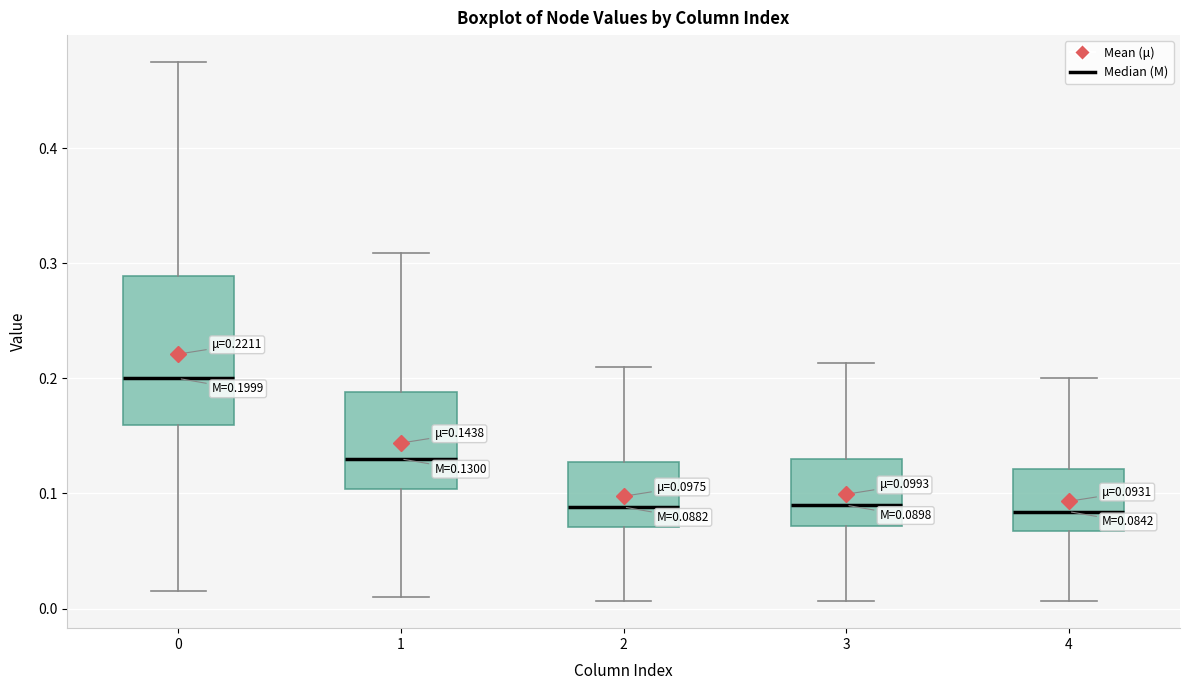

Comparing the boxes themselves (not the whiskers), which one is the tallest?

0